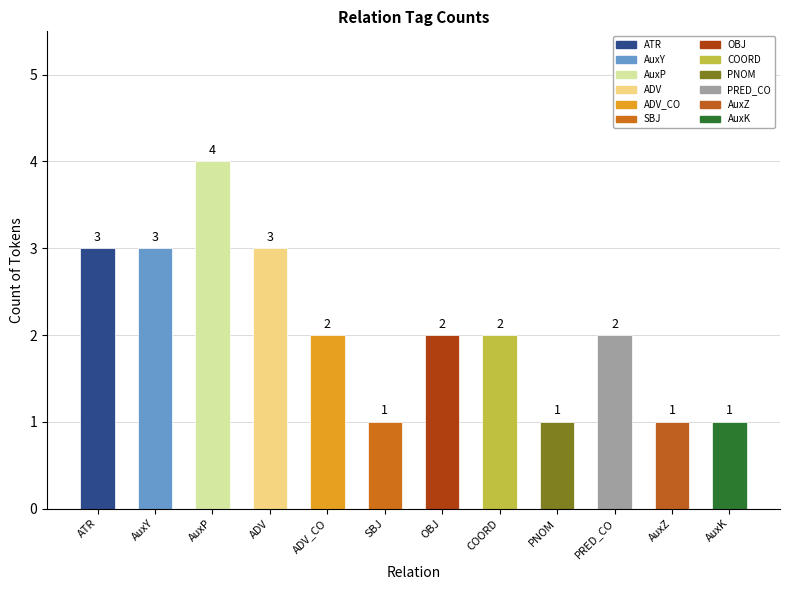

What is the approximate value at AuxP?

4